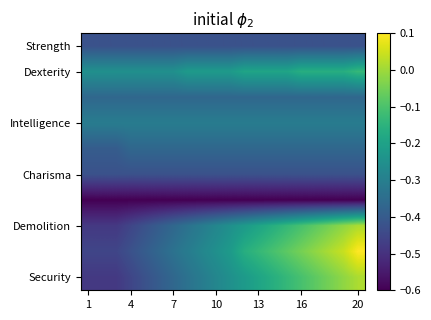

At how many categories does at least one series exceed 0?

3